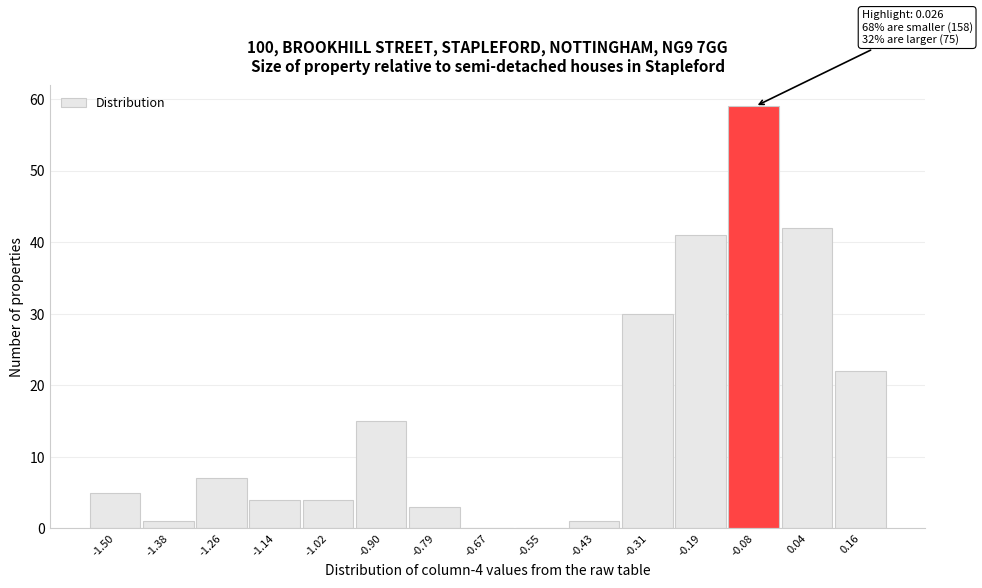

Reading right to left, list all the values displayed in this chart.

0.16=22	0.04=42	-0.08=59	-0.19=41	-0.31=30	-0.43=1	-0.55=0	-0.67=0	-0.79=3	-0.90=15	-1.02=4	-1.14=4	-1.26=7	-1.38=1	-1.50=5